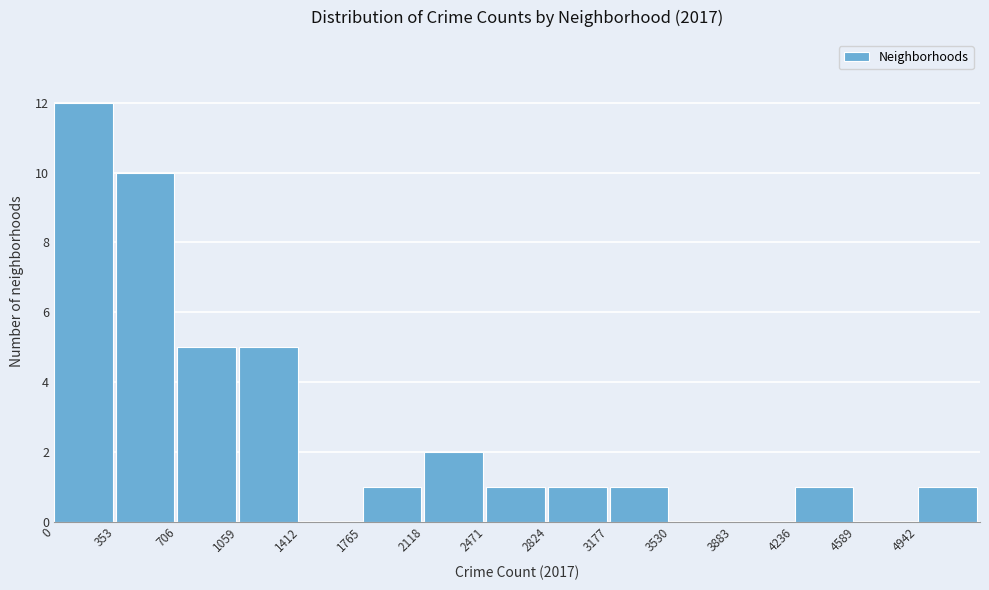

Reading left to right, list every bar in this chart as the range it spans on the x-axis followed by its height. Neither the bar edges nor the heights are printed on the chart, so give them approximately, as read against the axes.

0 to 350: 12
350 to 700: 10
700 to 1050: 5
1050 to 1400: 5
1400 to 1750: 0
1750 to 2100: 1
2100 to 2450: 2
2450 to 2800: 1
2800 to 3200: 1
3200 to 3550: 1
3550 to 3900: 0
3900 to 4250: 0
4250 to 4600: 1
4600 to 4950: 0
4950 to 5300: 1